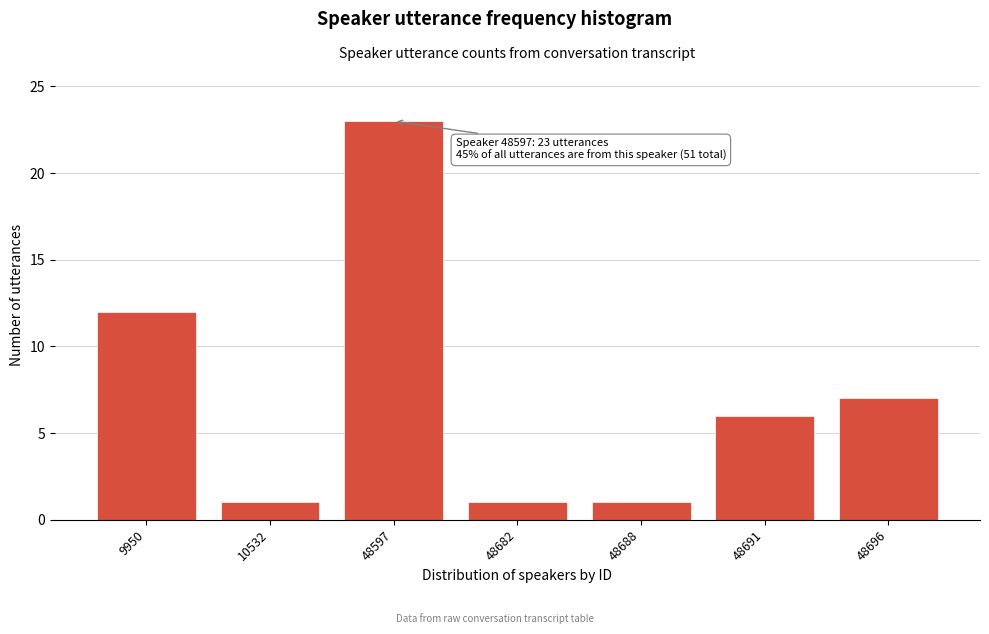

Reading left to right, transcribe all the data shown in this chart.

9950=12	10532=1	48597=23	48682=1	48688=1	48691=6	48696=7